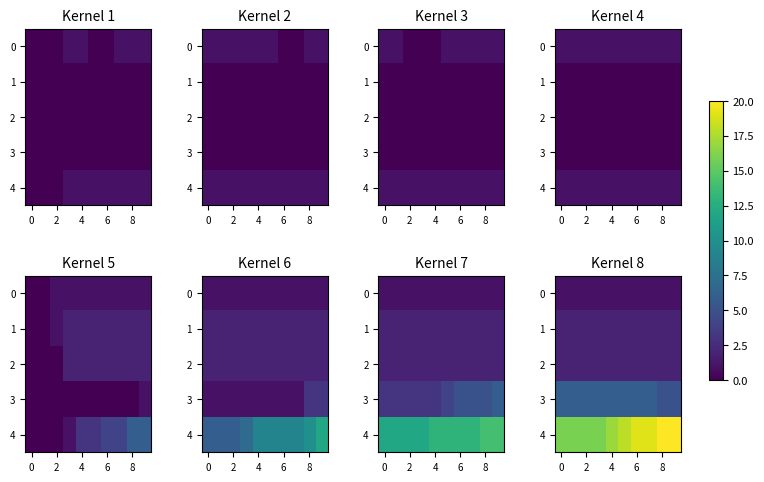

How many 3 values are between 6 and 7?

8